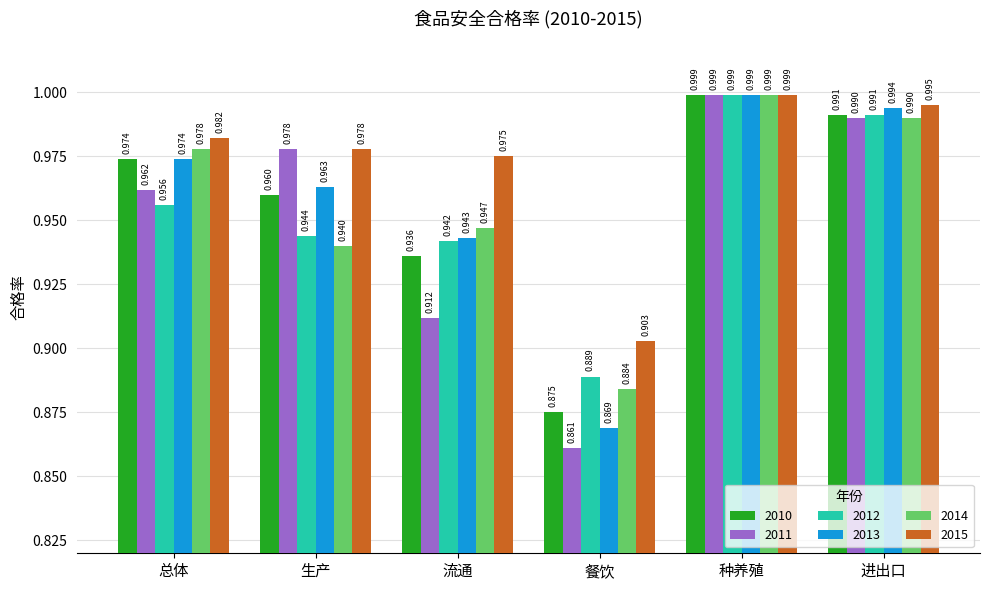

The 2012 series shows 0.5 at 种养殖. True or false?

False